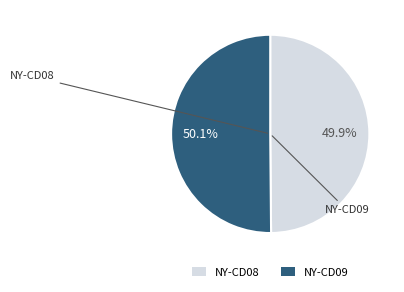

What is the ratio of the value at NY-CD08 to the value at NY-CD09?

1.0